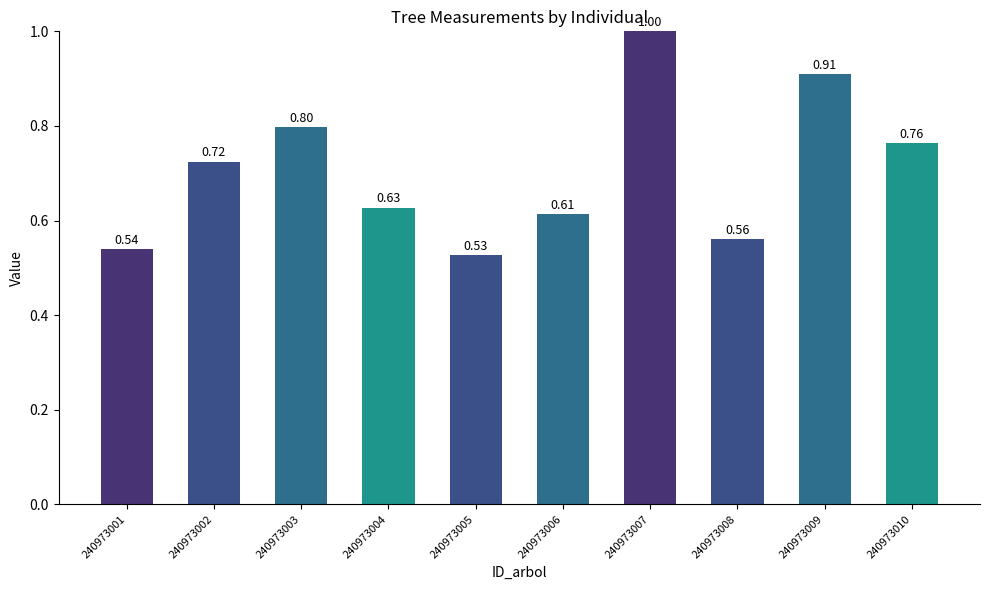

List the labels in order of value, smallest first.

240973005, 240973001, 240973008, 240973006, 240973004, 240973002, 240973010, 240973003, 240973009, 240973007